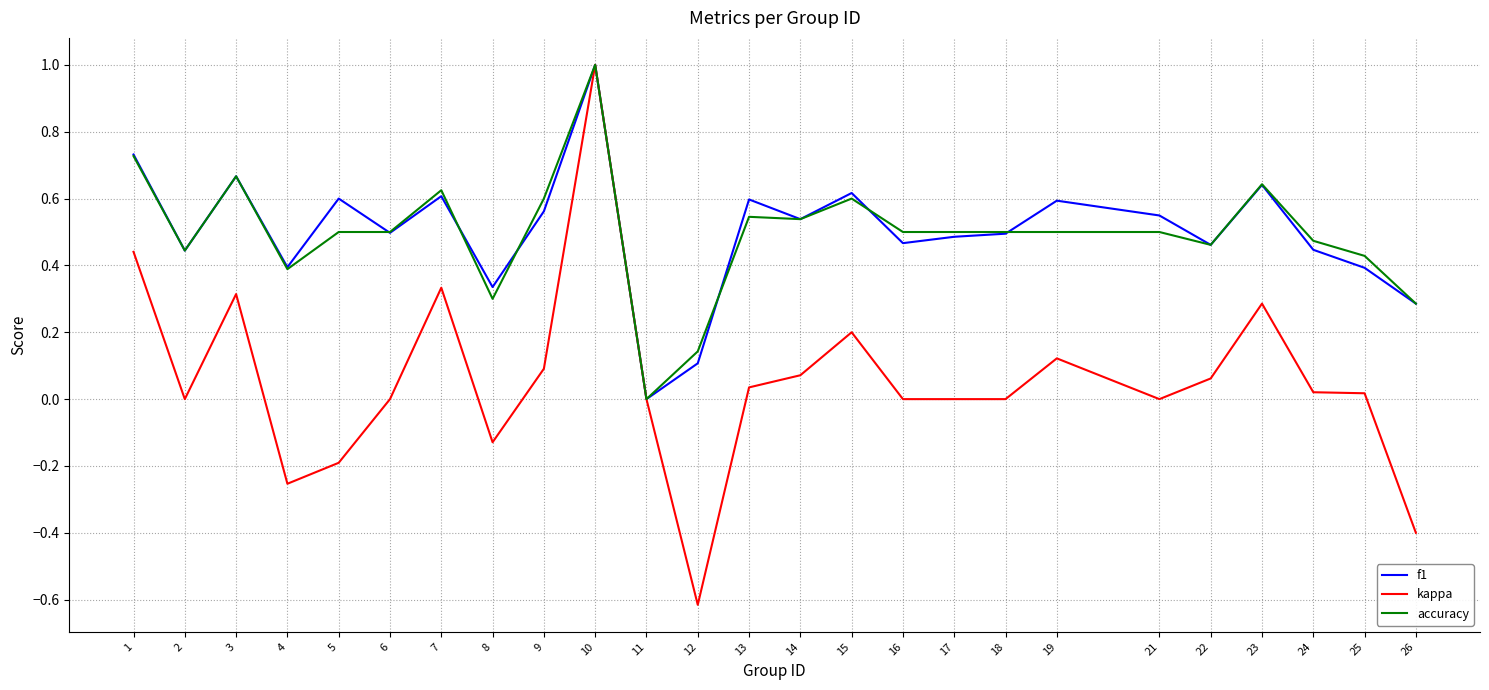

Count the number of data series in this chart.

3